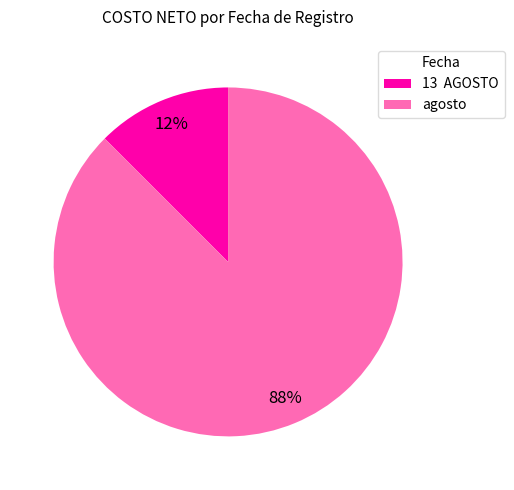

What is the largest slice in the pie chart?

agosto